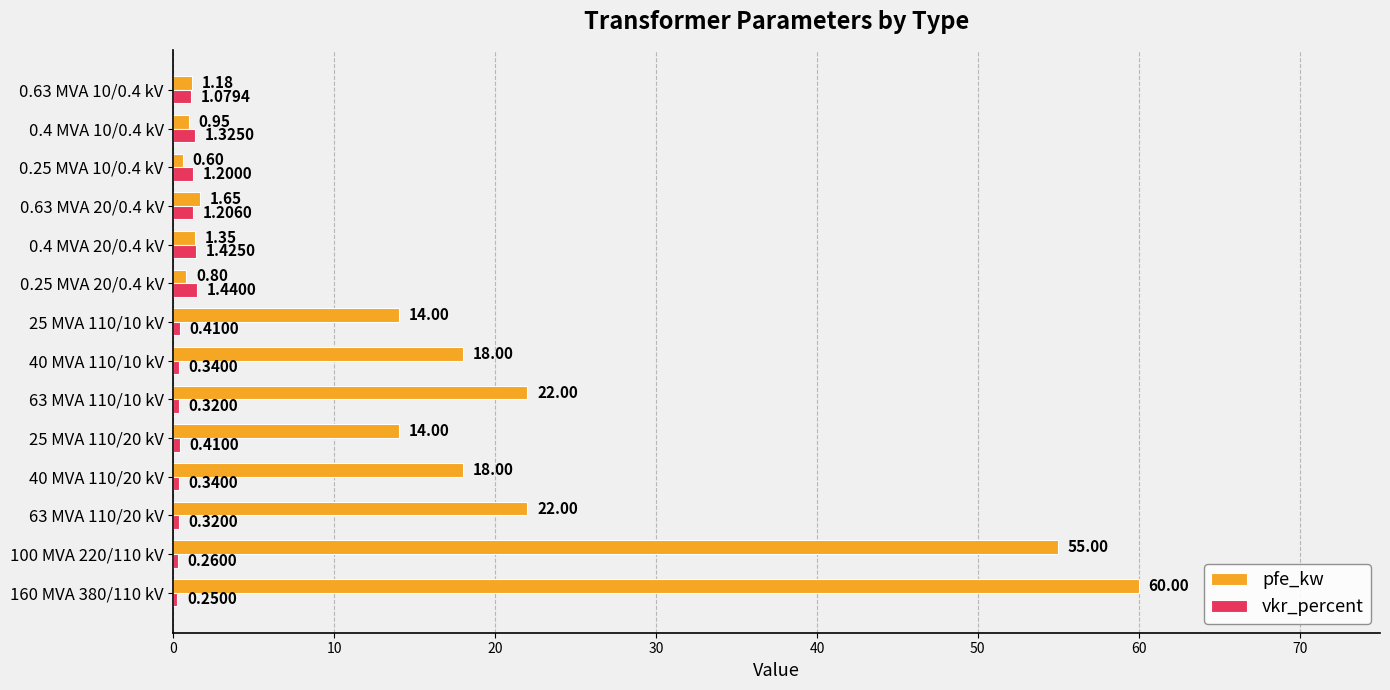

Which series changed the most between 0.4 MVA 20/0.4 kV and 0.25 MVA 10/0.4 kV?

pfe_kw